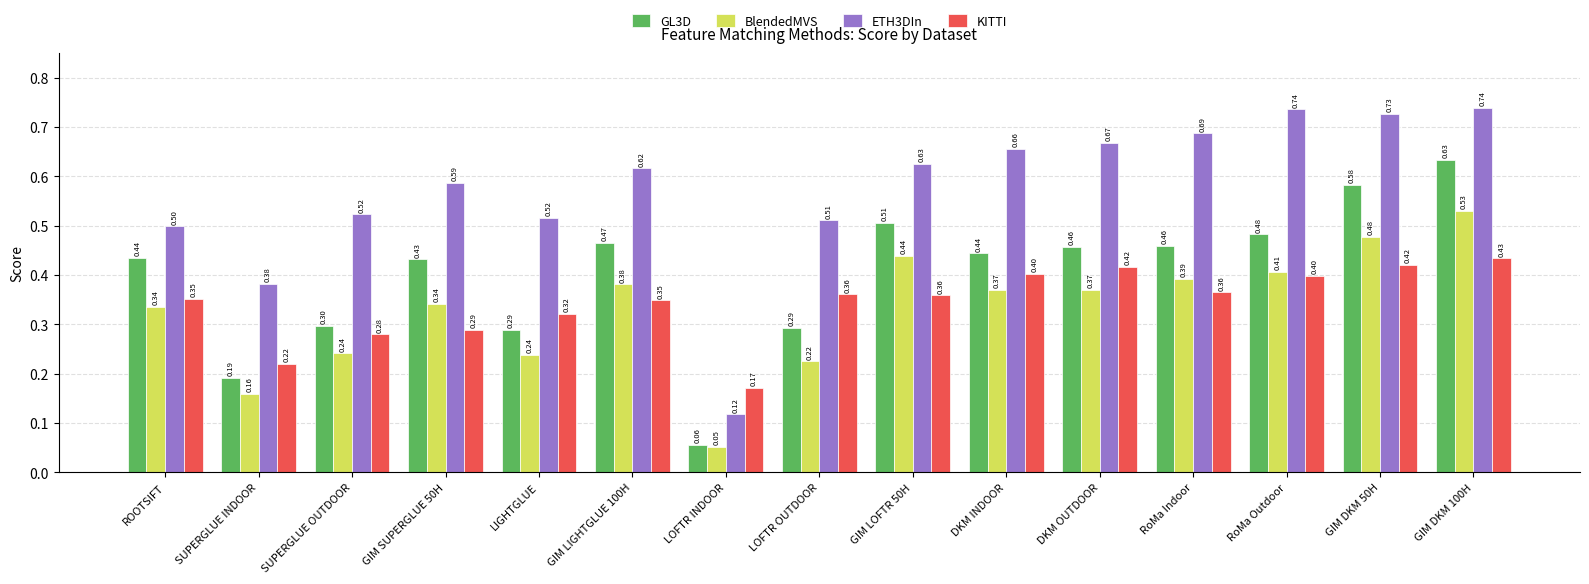

Does the chart contain stacked bars?

No